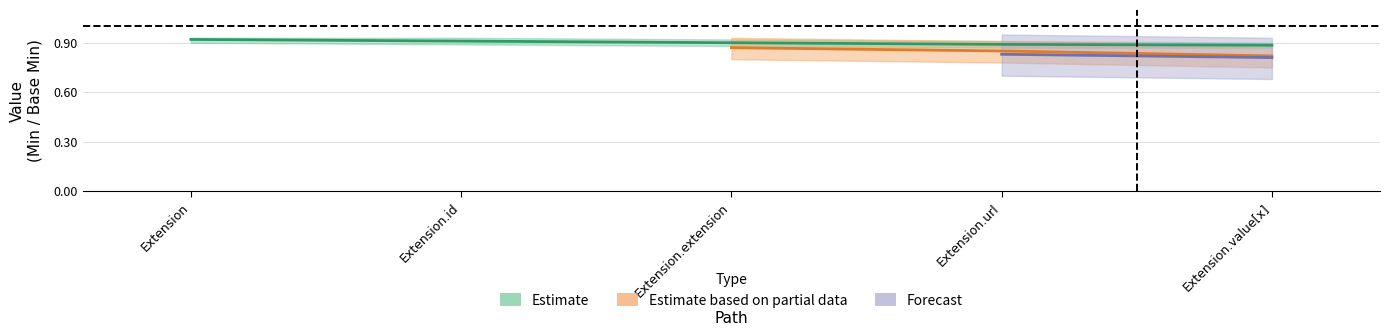

What is the sum of all Base Min values?

1